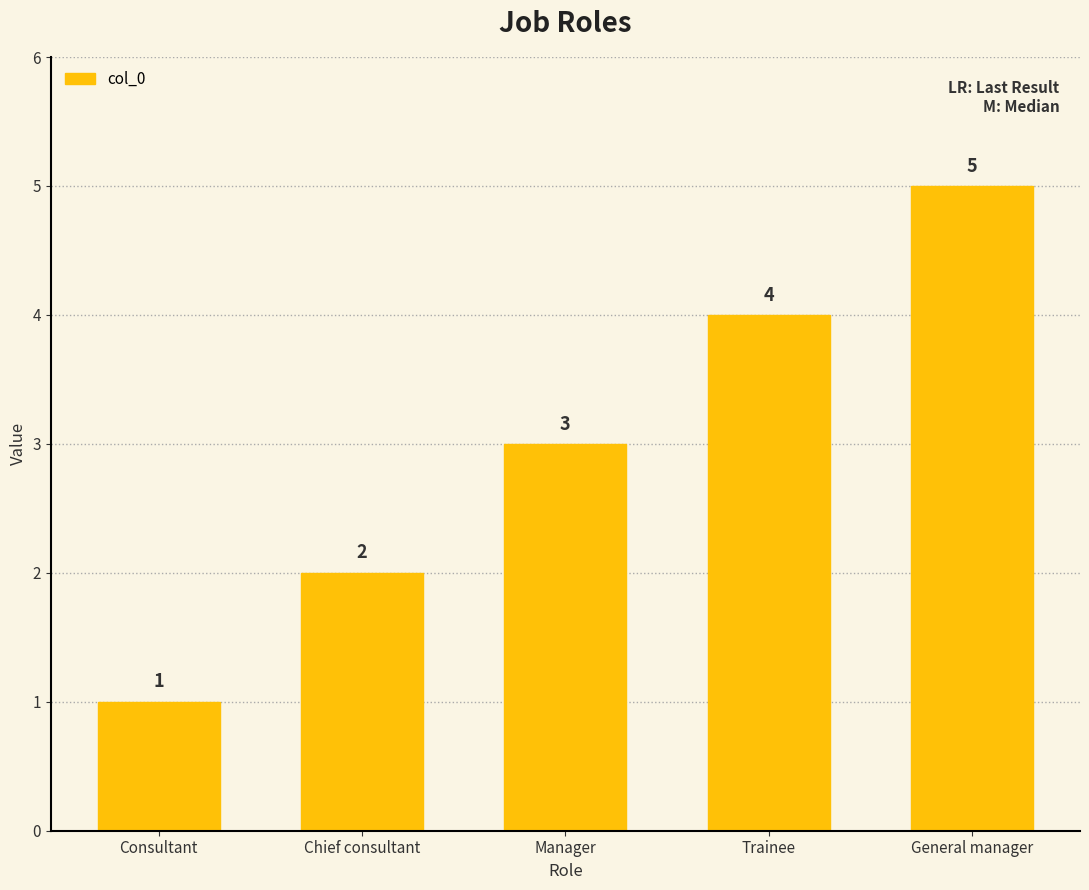

Between General manager and Chief consultant, which is larger?

General manager